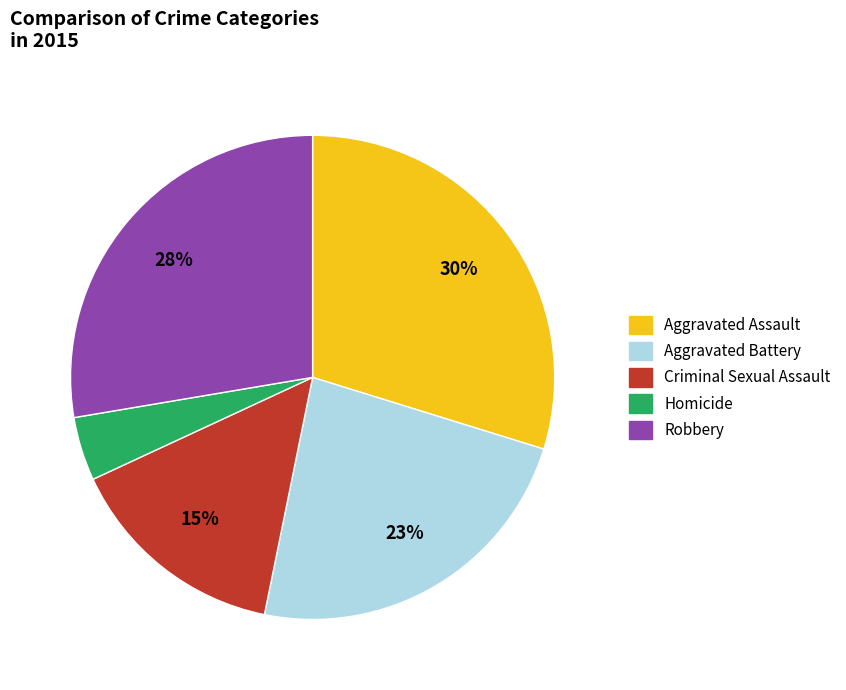

The Criminal Sexual Assault slice represents 5% of the pie. True or false?

False